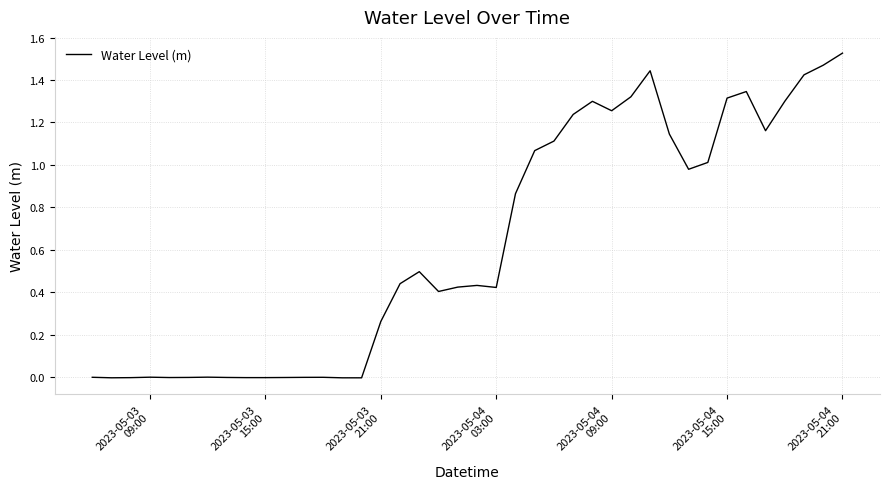

Reading right to left, transcribe all the data shown in this chart.

1.5	1.5	1.4	1.3	1.2	1.3	1.3	1.0	1.0	1.1	1.4	1.3	1.3	1.3	1.2	1.1	1.1	0.9	0.4	0.4	0.4	0.4	0.5	0.4	0.3	-0.0	-0.0	-0.0	-0.0	-0.0	-0.0	-0.0	-0.0	-0.0	-0.0	-0.0	-0.0	-0.0	-0.0	-0.0